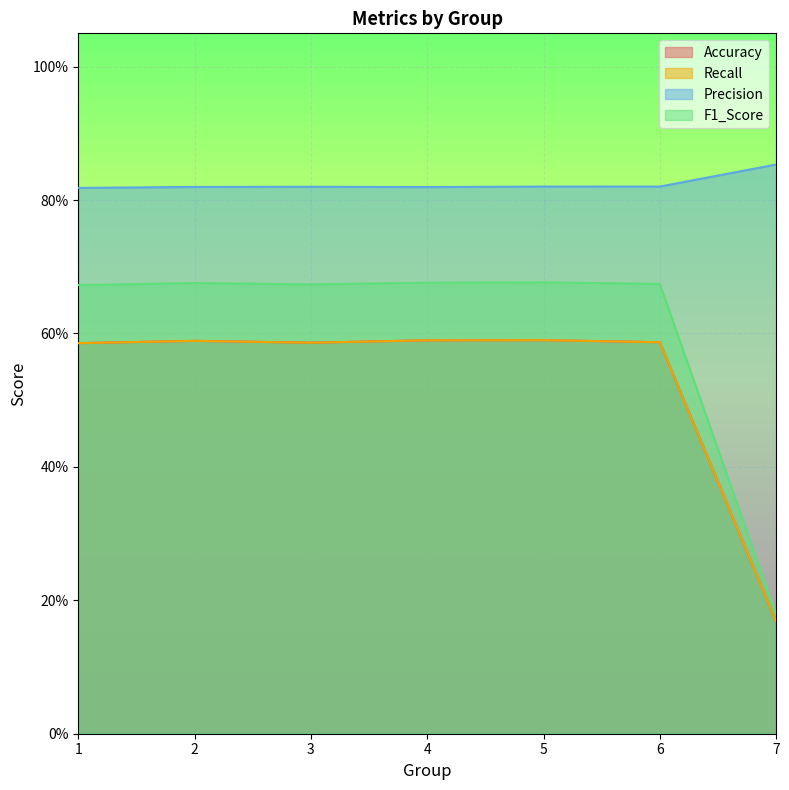

True or false: Precision and F1_Score intersect in this chart.

False